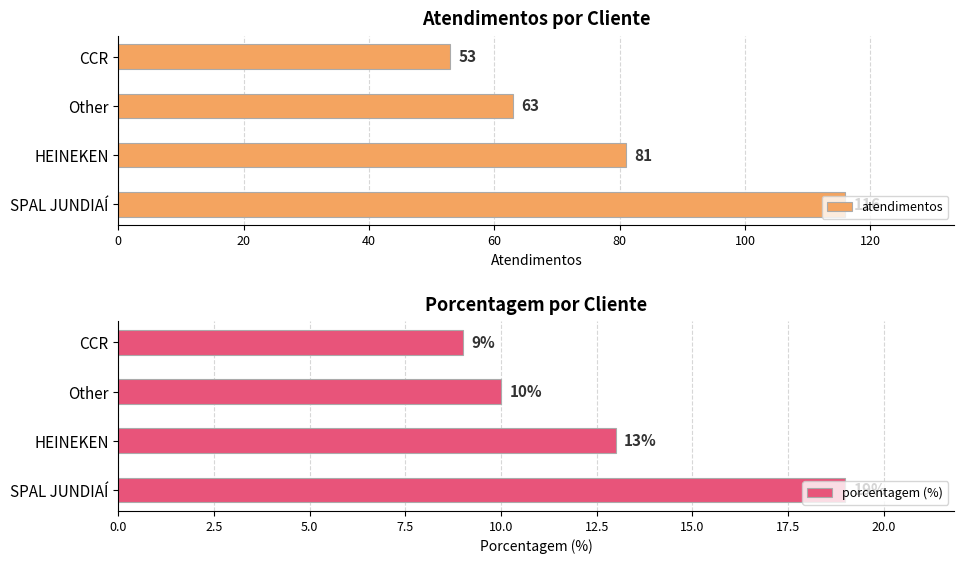

How many data points does each series have?

4